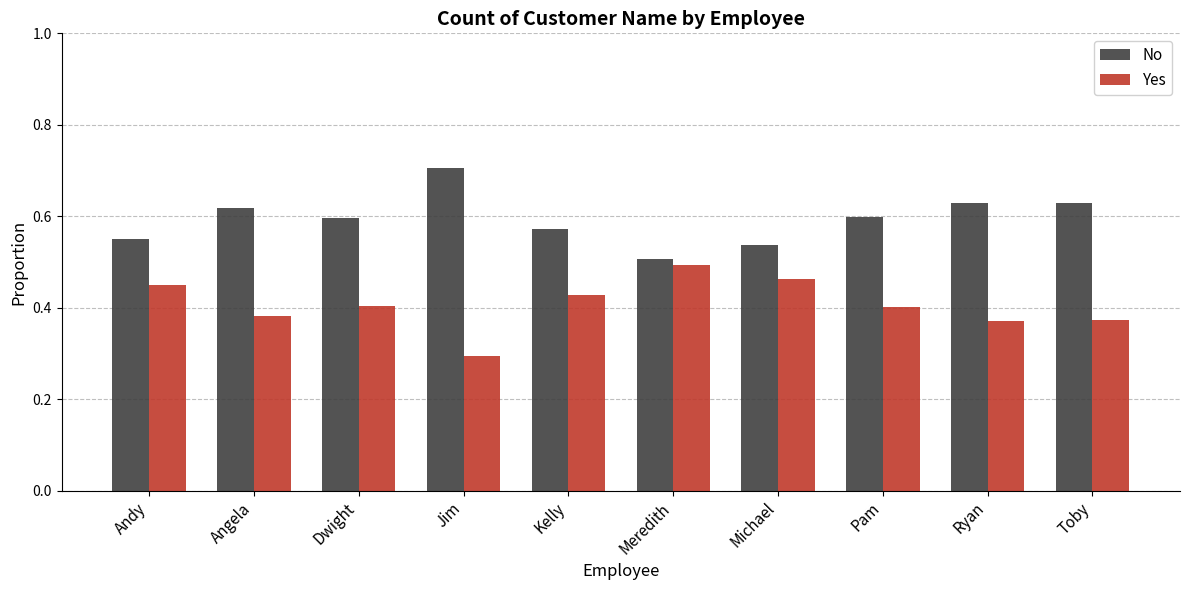

Which series has the largest total across all categories?

No